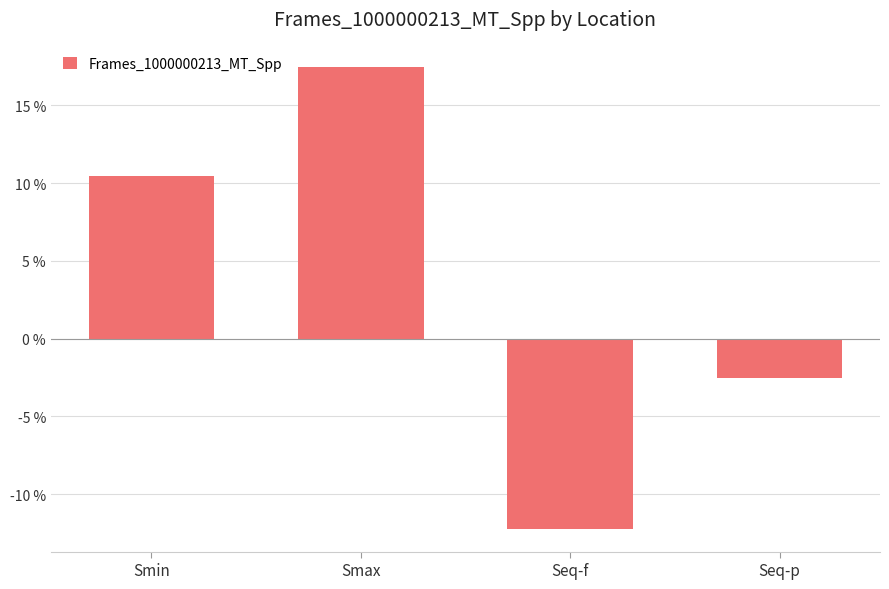

What is the difference between the values at Seq-f and Smin?

22.7